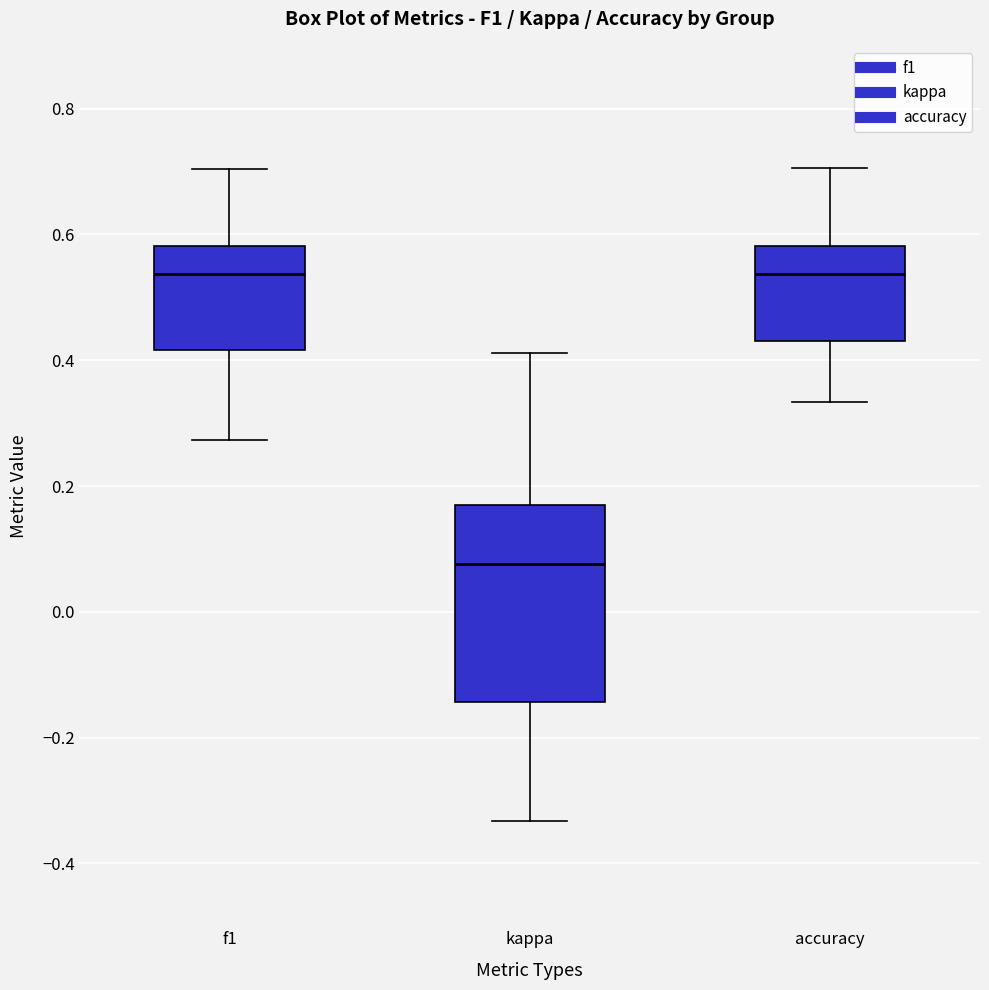

Where does the median line of the box for f1 sit on the y-axis? The values are not printed on the chart, so give them approximately, as read against the axis.

0.54